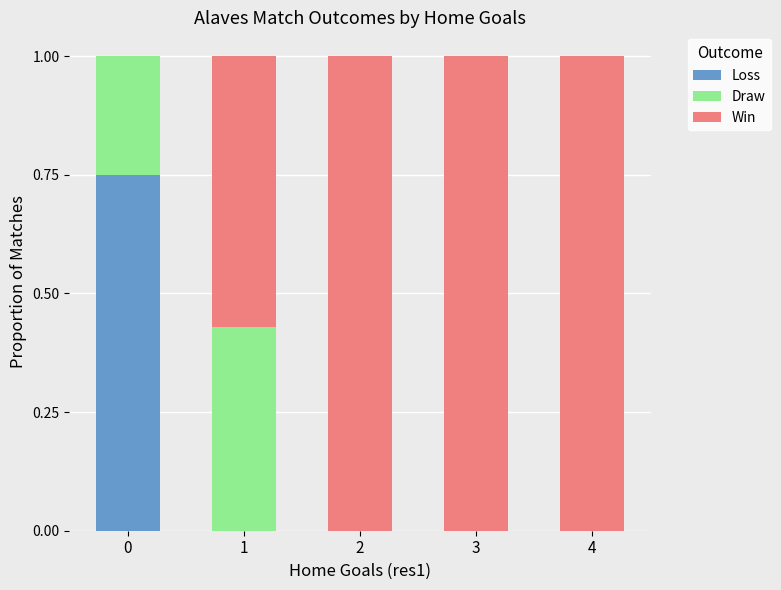

What is the total value across all series at 0?

1.0